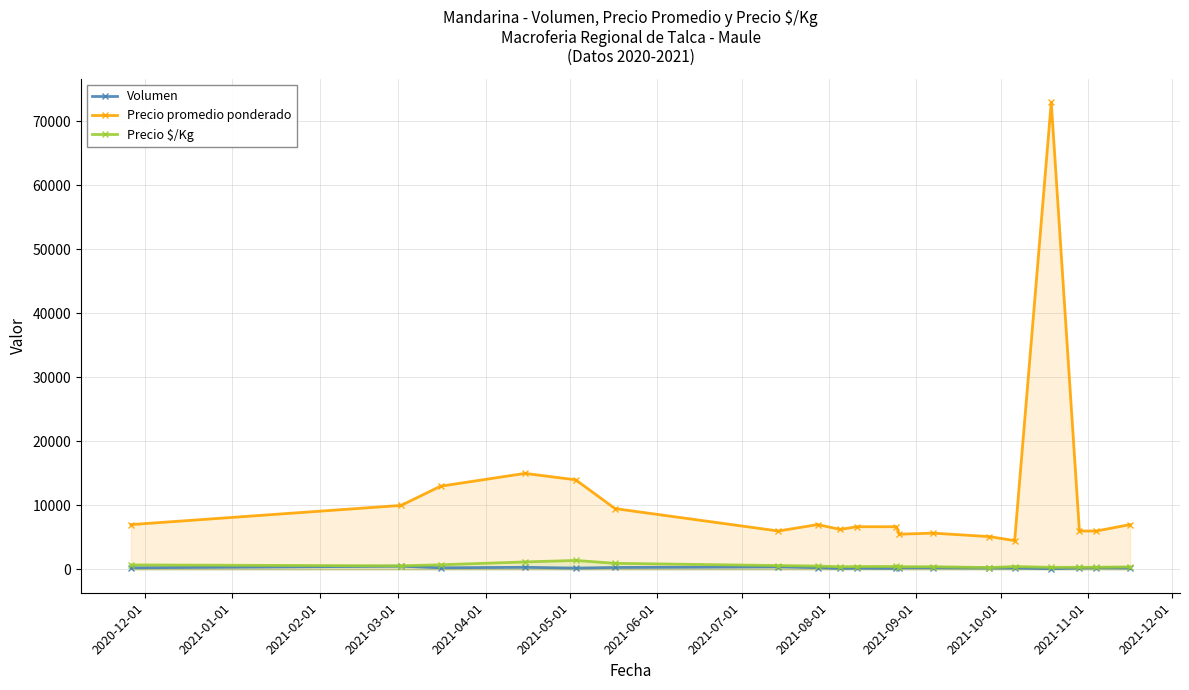

True or false: Precio promedio ponderado and Precio $/Kg intersect in this chart.

False